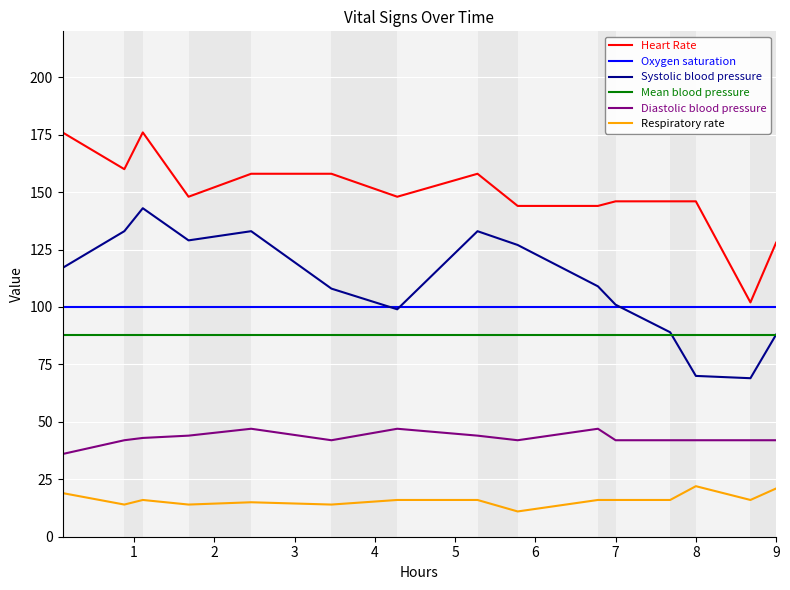

True or false: Mean blood pressure and Diastolic blood pressure cross at least once.

False